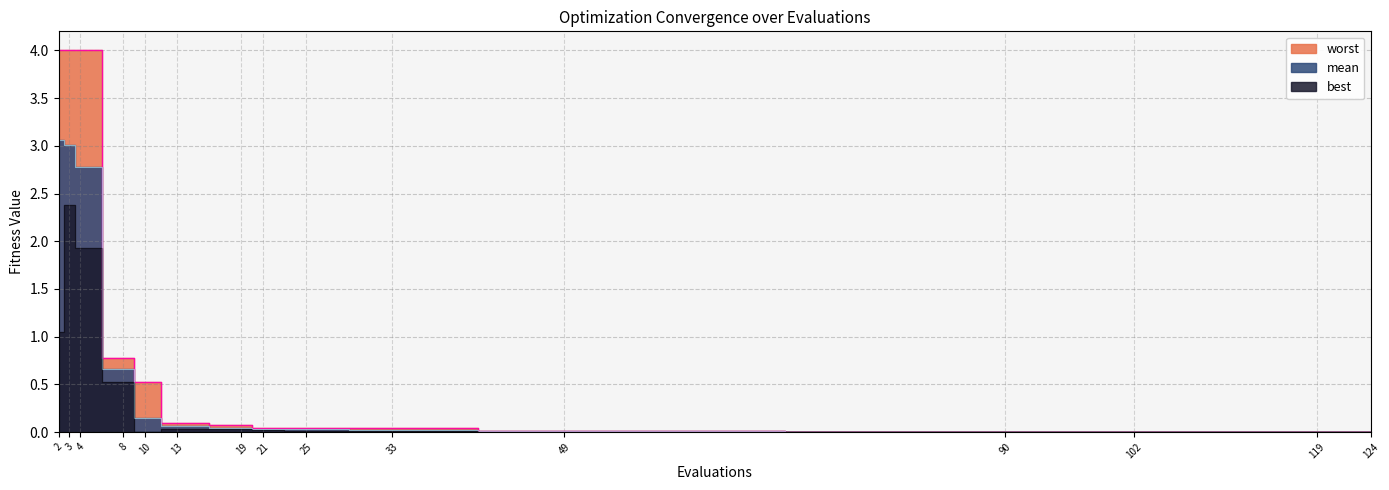

Which series has the largest total across all categories?

worst